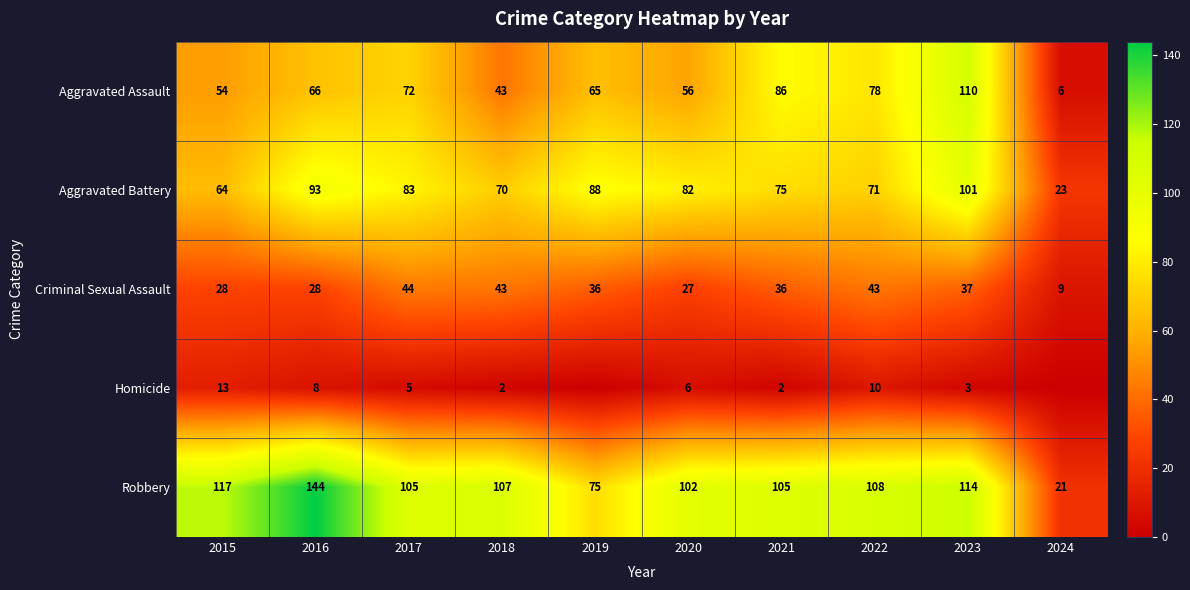

At which label is Aggravated Battery closest to 62?

2015